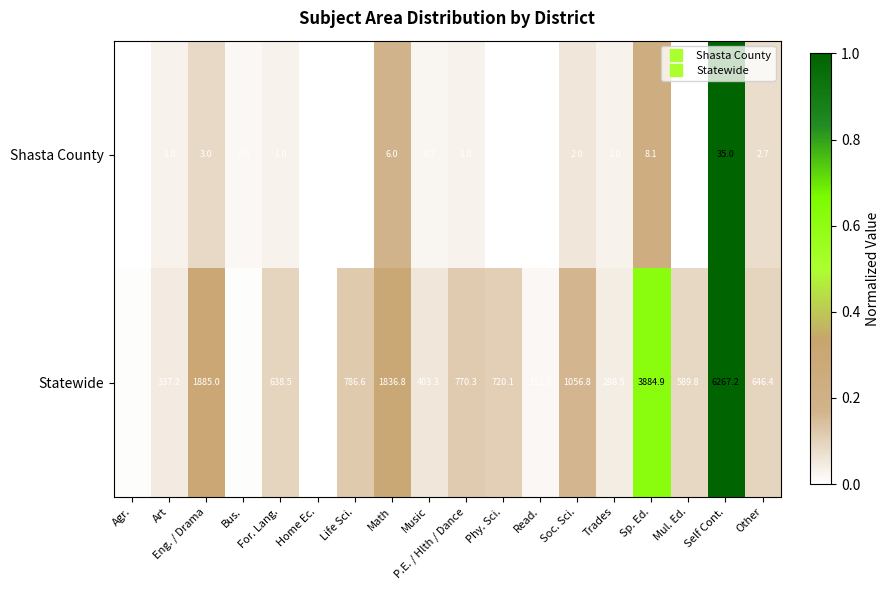

Which series has the widest spread of values?

Statewide